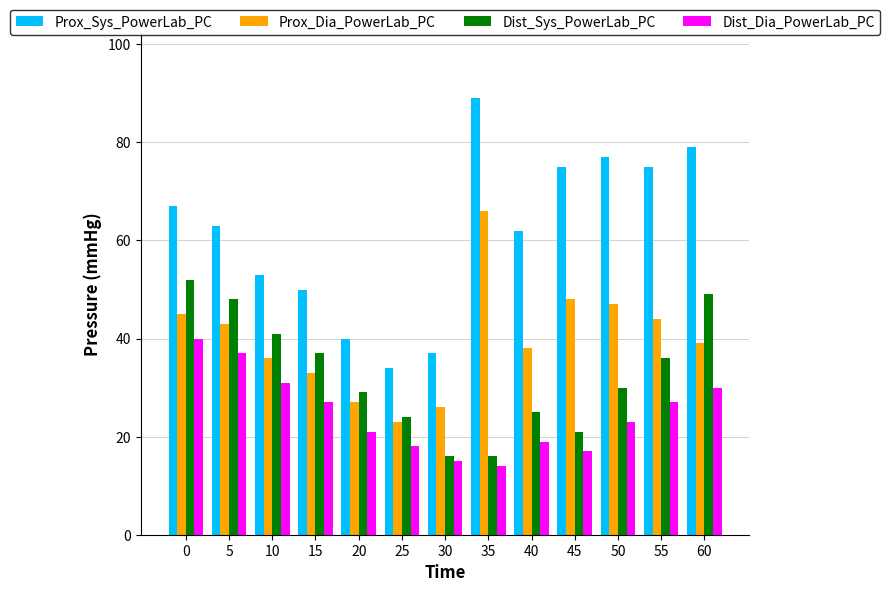

The Dist_Sys_PowerLab_PC series shows 23 at 0. True or false?

False